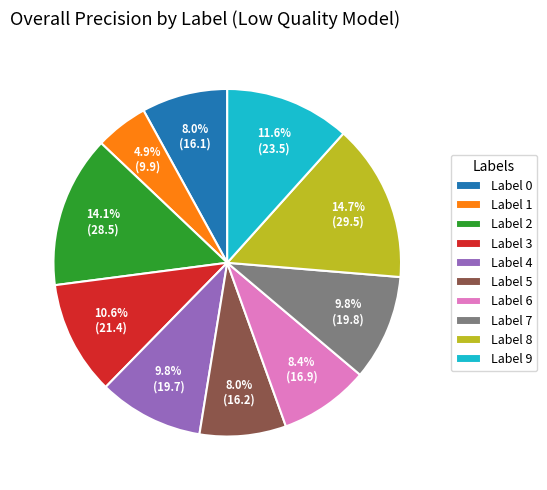

Which category has the biggest portion of the pie?

Label 8